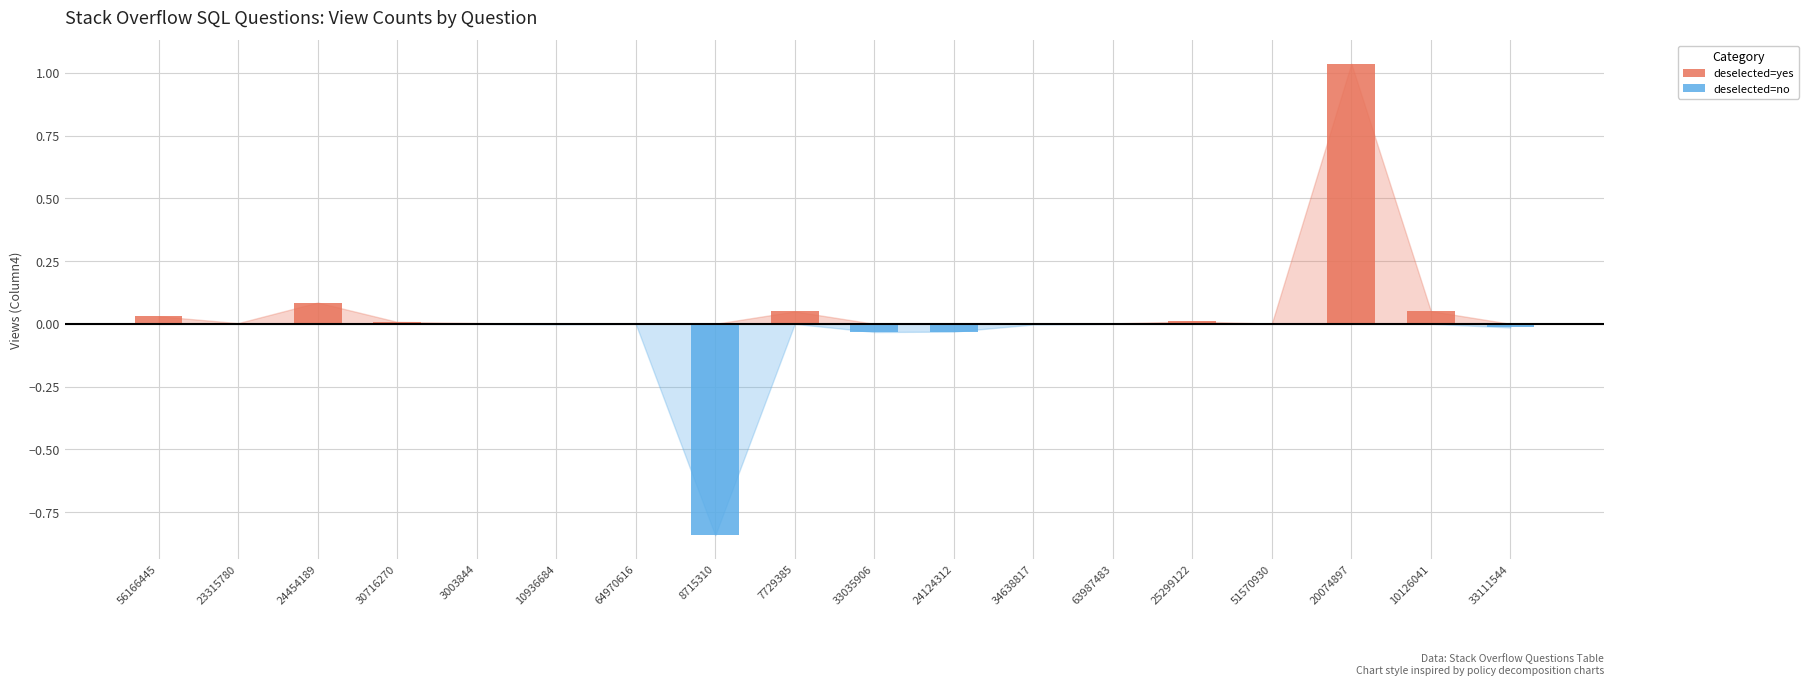

At which category is the sum across all series the highest?

20074897